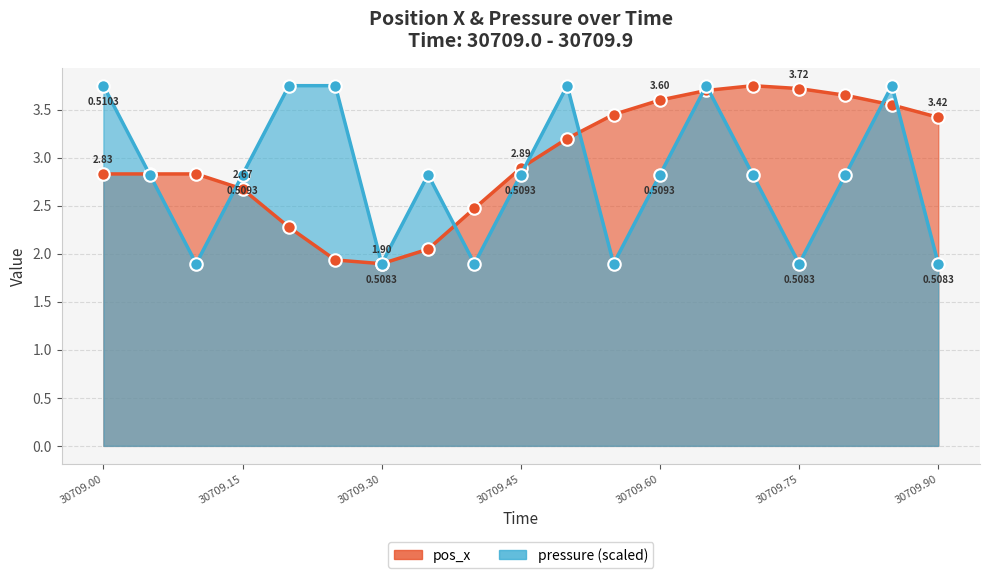

Rank the series at 30709.00 from lowest to highest value.

pos_x, pressure (scaled)